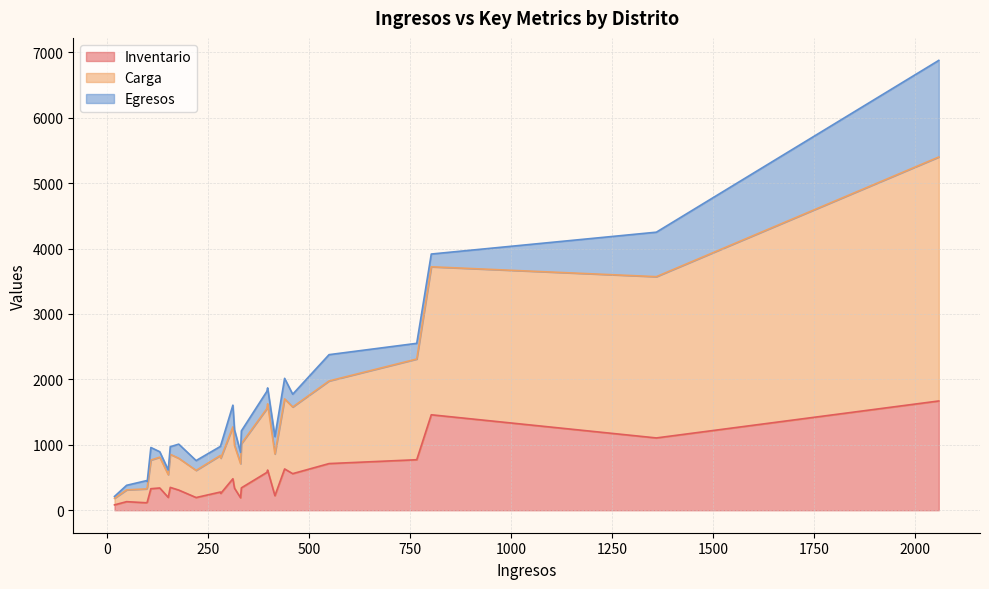

What is the highest value of the Inventario series?

1670